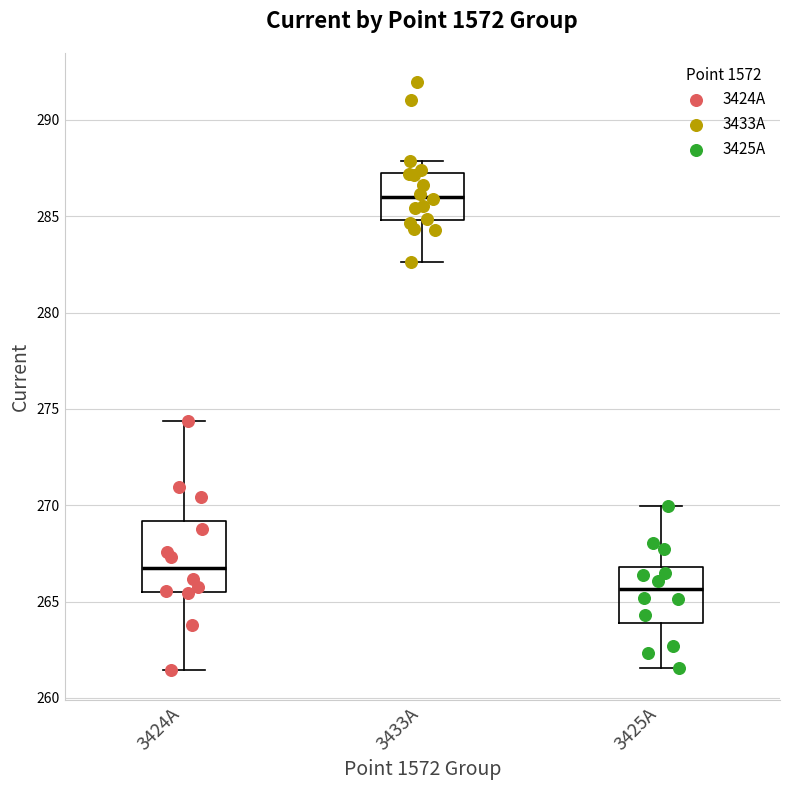

Where does the median line of the box for 3425A sit on the y-axis? The values are not printed on the chart, so give them approximately, as read against the axis.

265.5